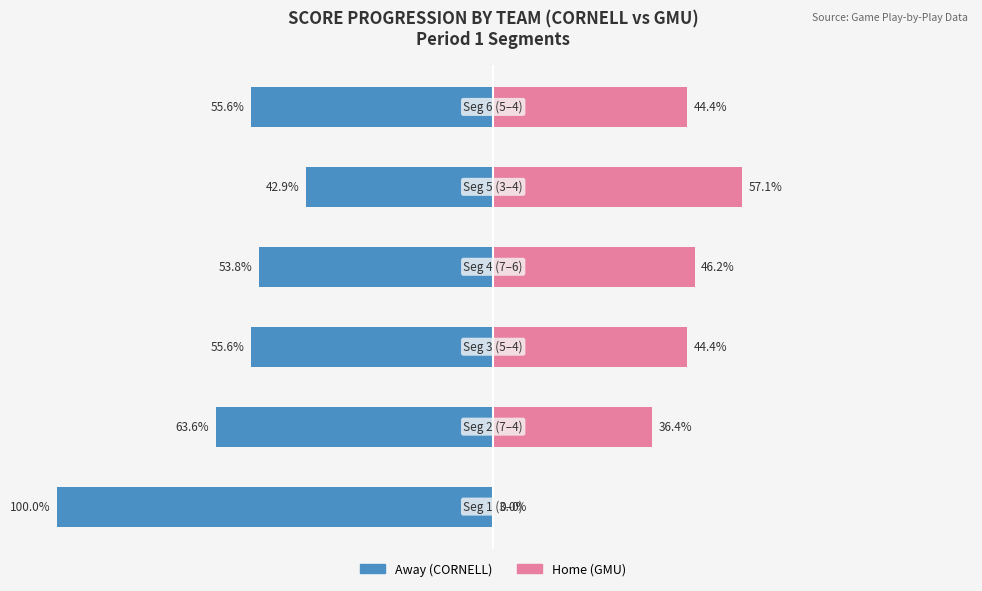

Reading left to right, transcribe all the data shown in this chart.

Away (CORNELL): -100.0	-63.6	-55.6	-53.8	-42.9	-55.6
Home (GMU): 0.0	36.4	44.4	46.2	57.1	44.4